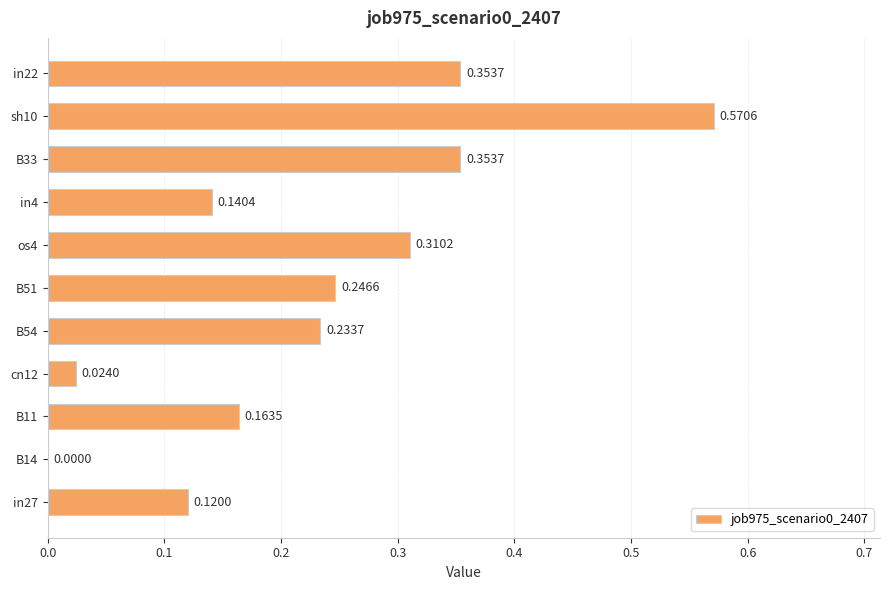

What is the change in value from B11 to B33?

+0.2